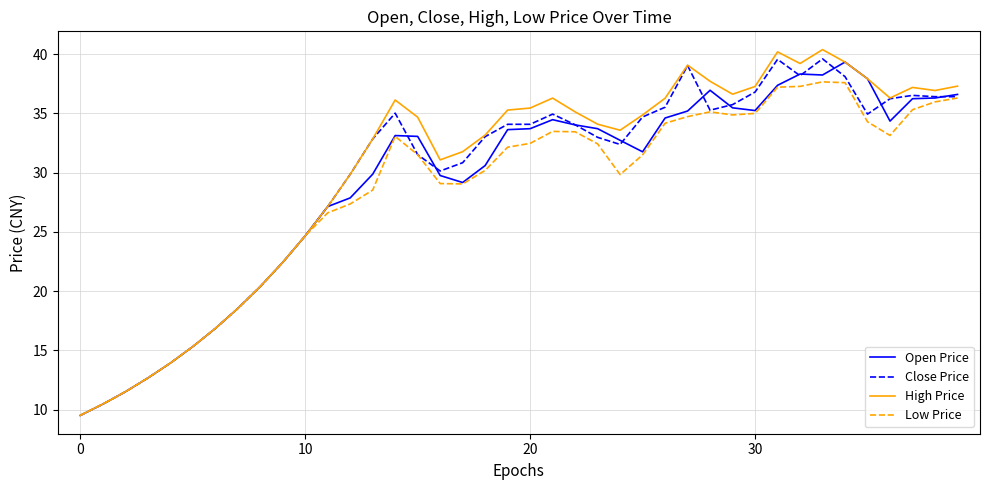

What is the highest value of the Close Price series?

39.6